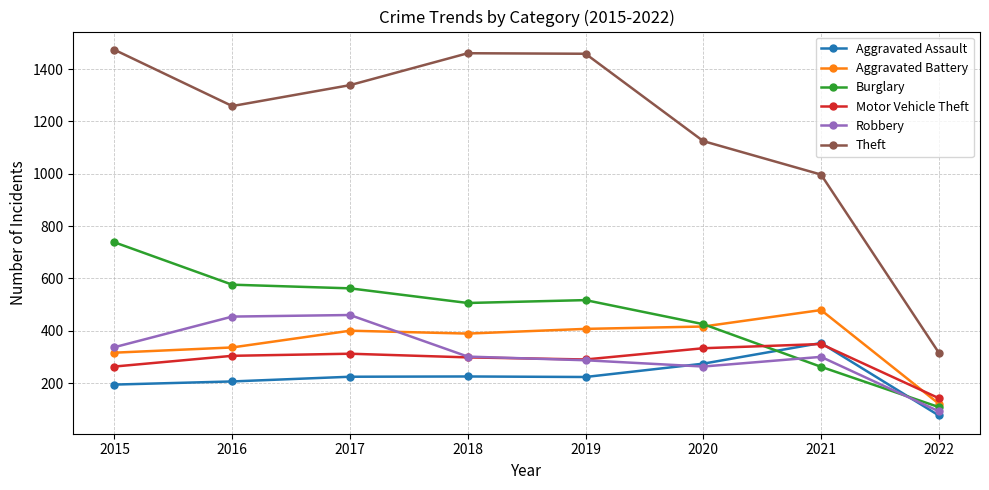

What are all the series names shown in the legend?

Aggravated Assault, Aggravated Battery, Burglary, Motor Vehicle Theft, Robbery, Theft